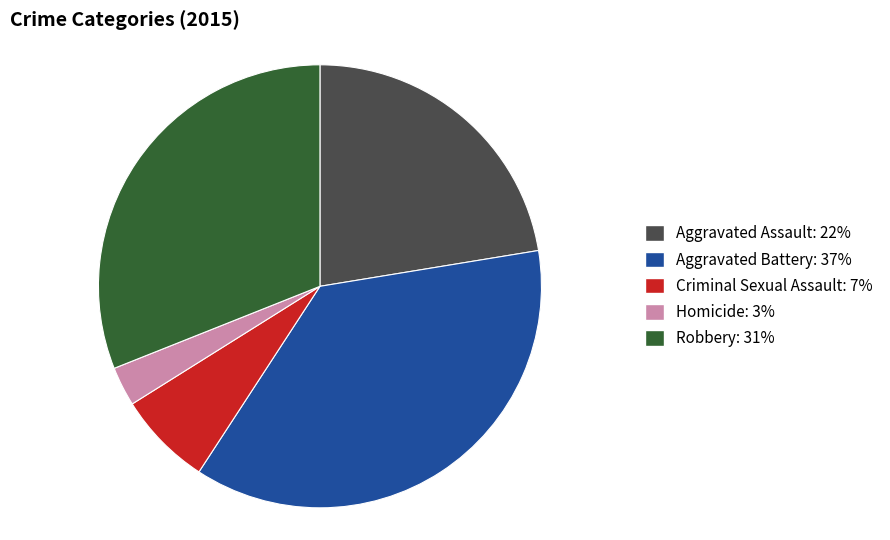

Which slice is the largest?

Aggravated Battery